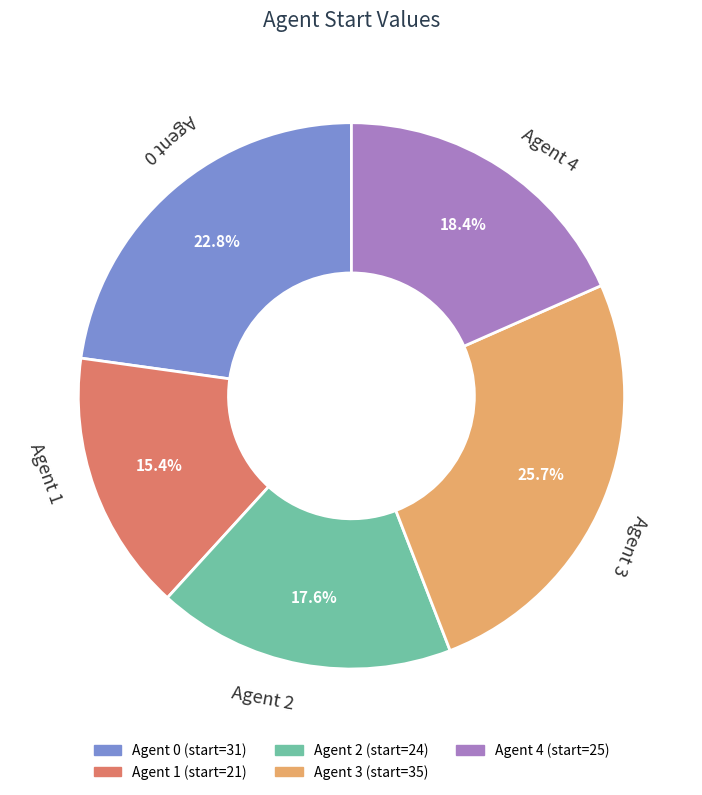

Is there any slice that represents more than half of the pie?

No